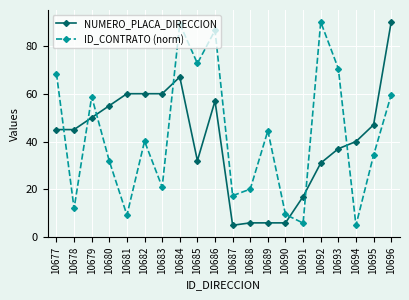

At how many categories does at least one series exceed 37?

16